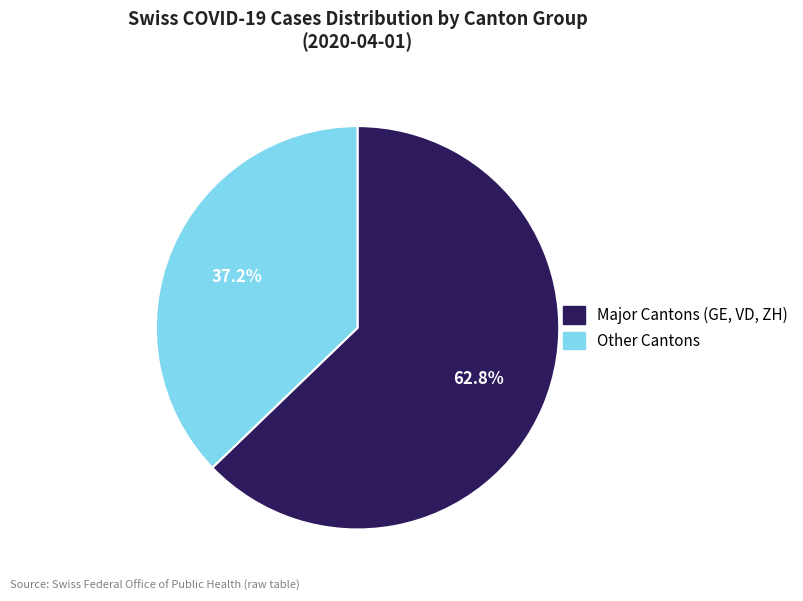

Is there any slice that represents more than half of the pie?

Yes